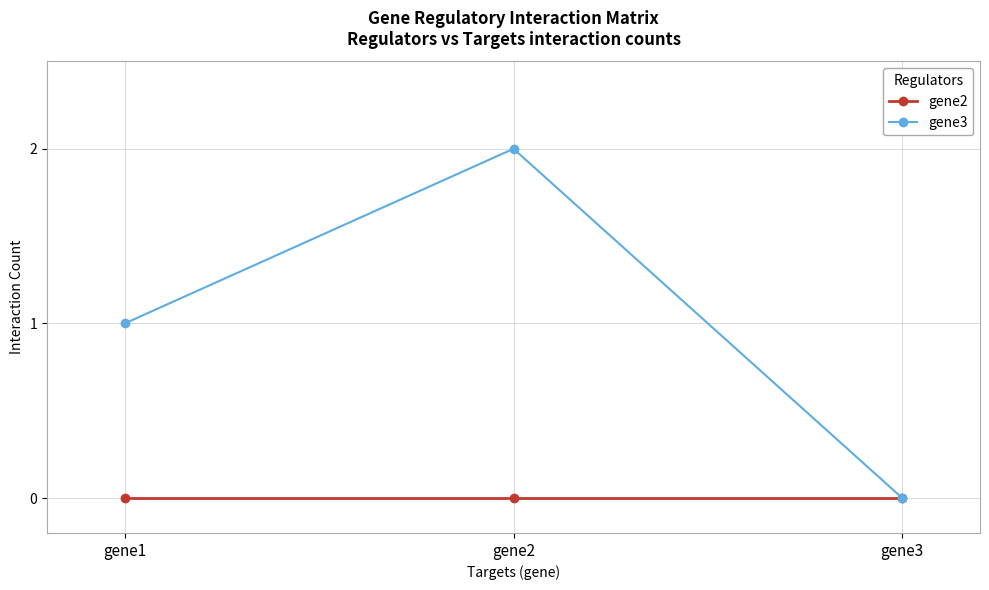

Which series has the widest spread of values?

gene3